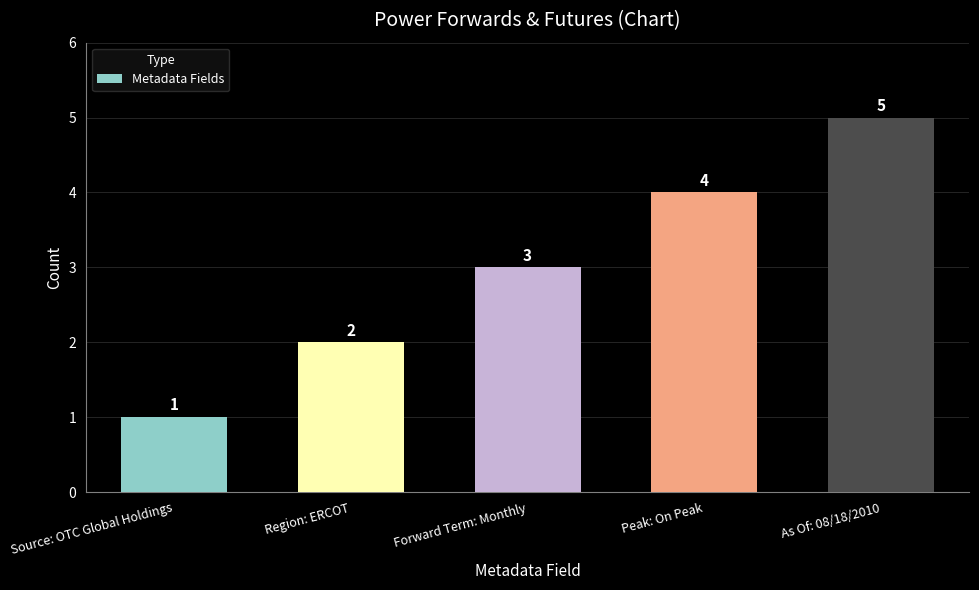

What is the maximum value shown in the chart?

5